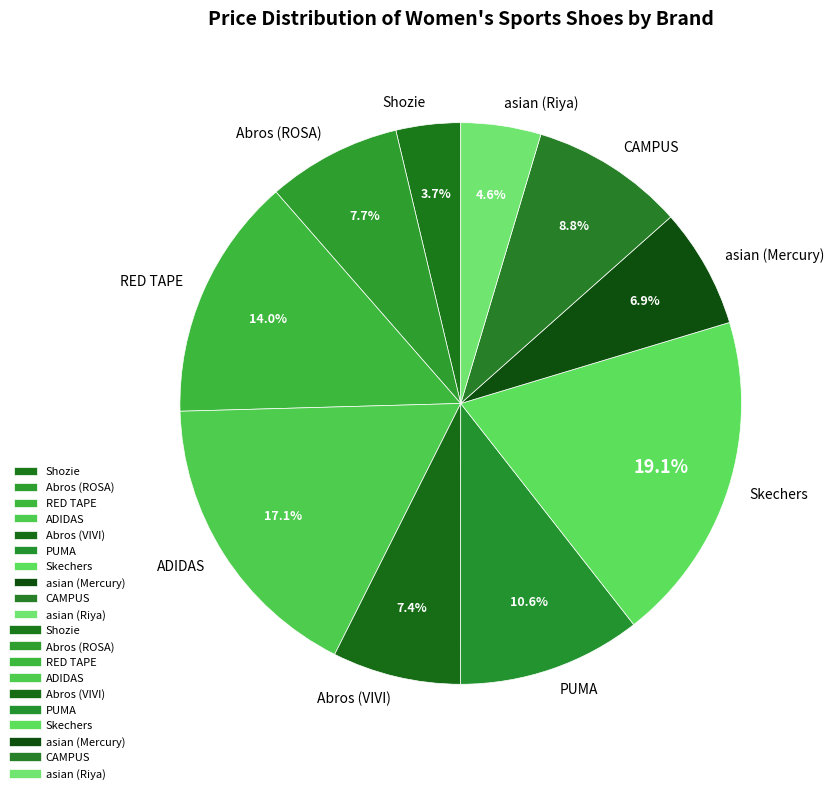

What is the smallest slice in the pie chart?

Shozie